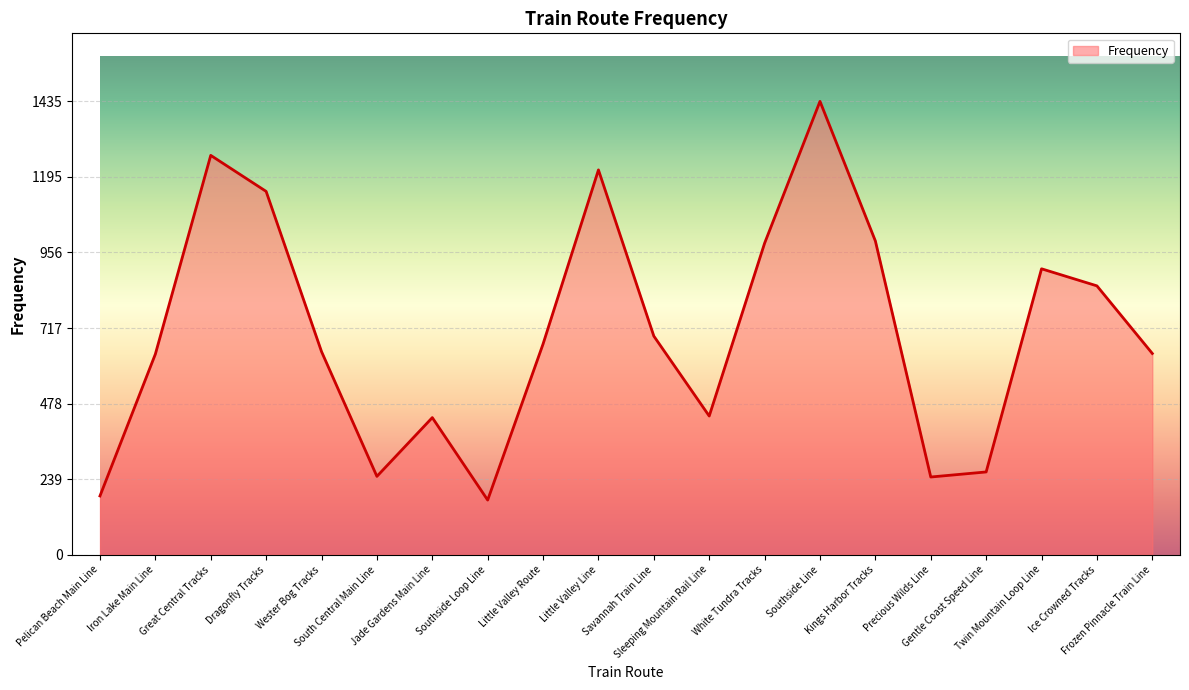

What is the greatest value displayed?

1435